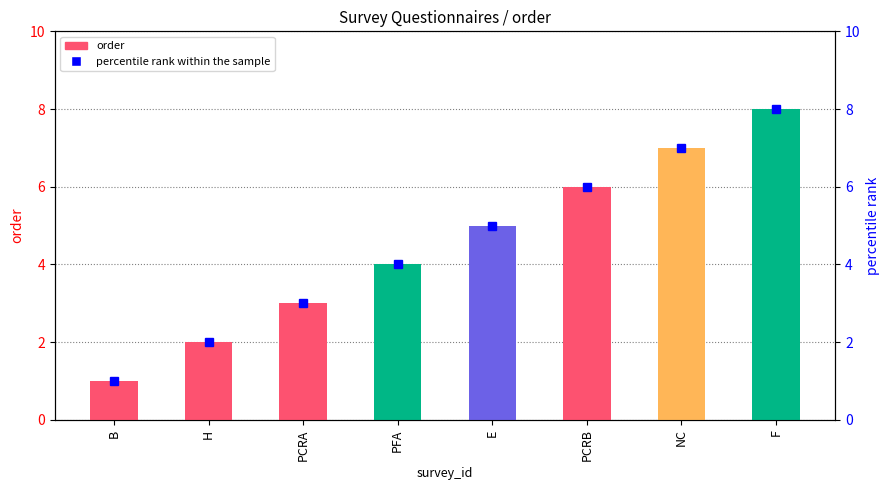

List the labels in order of percentile rank within the sample value, largest first.

F, NC, PCRB, E, PFA, PCRA, H, B